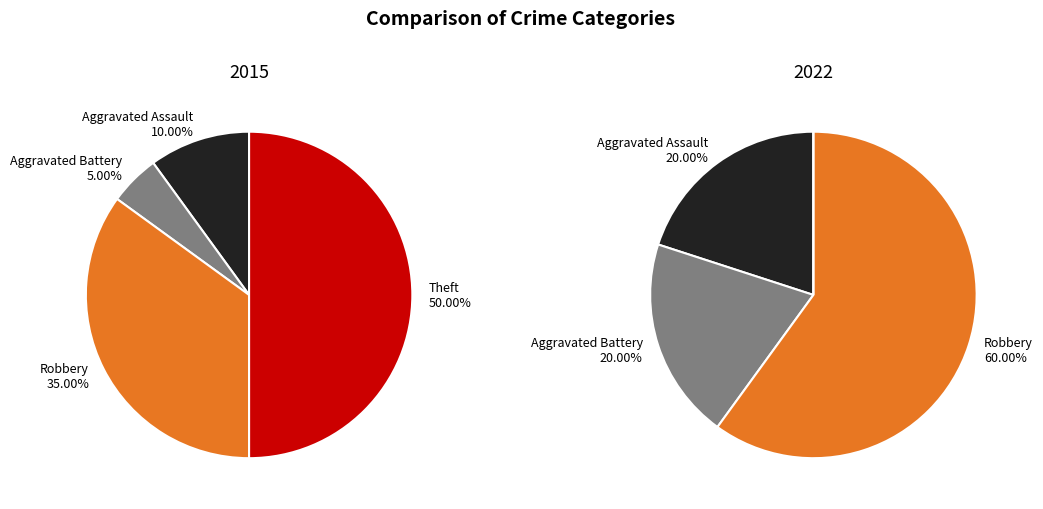

Is it true that Robbery is 35% of the pie?

True